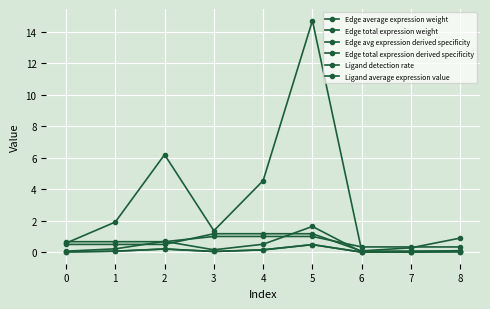

Does the chart have visible grid lines?

Yes